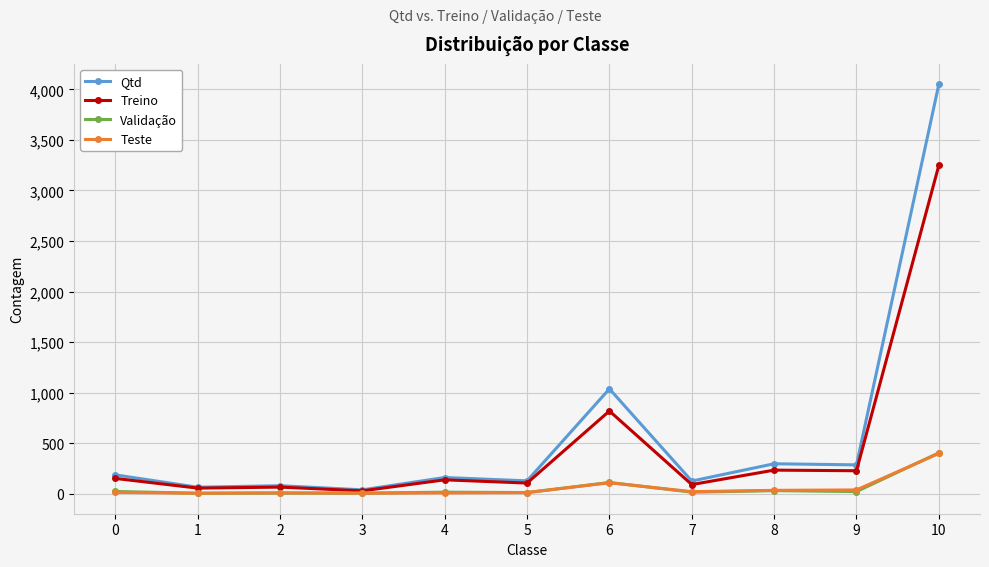

What is the value of the Qtd point at the 7th from the left?

1037